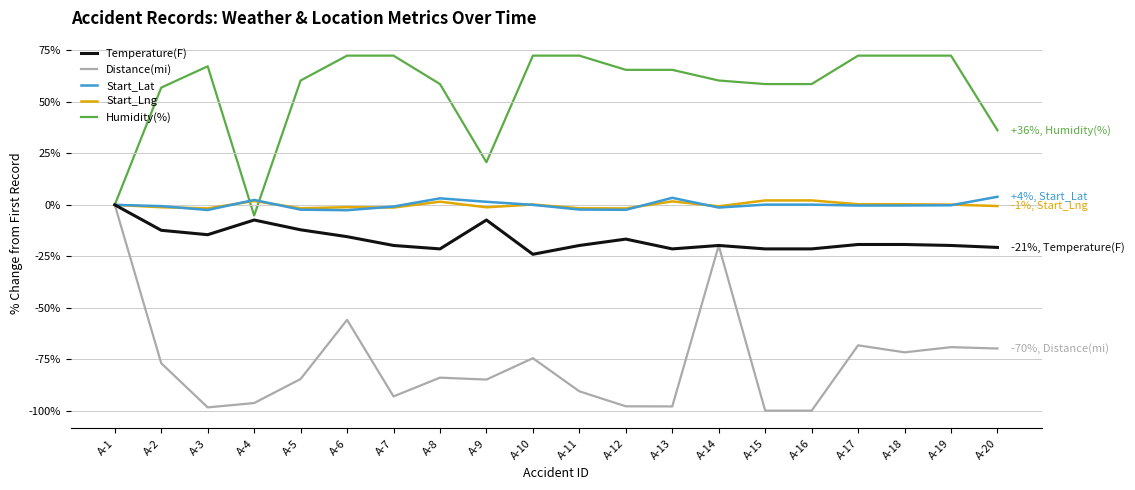

At which label is Distance(mi) closest to -49?

A-6